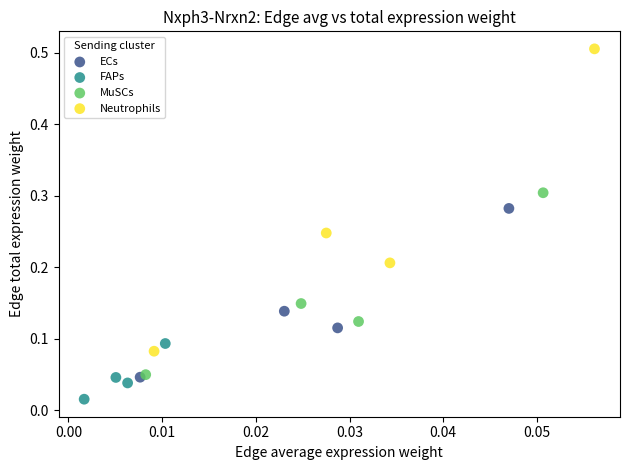

Which series contains the highest Y value?

Neutrophils